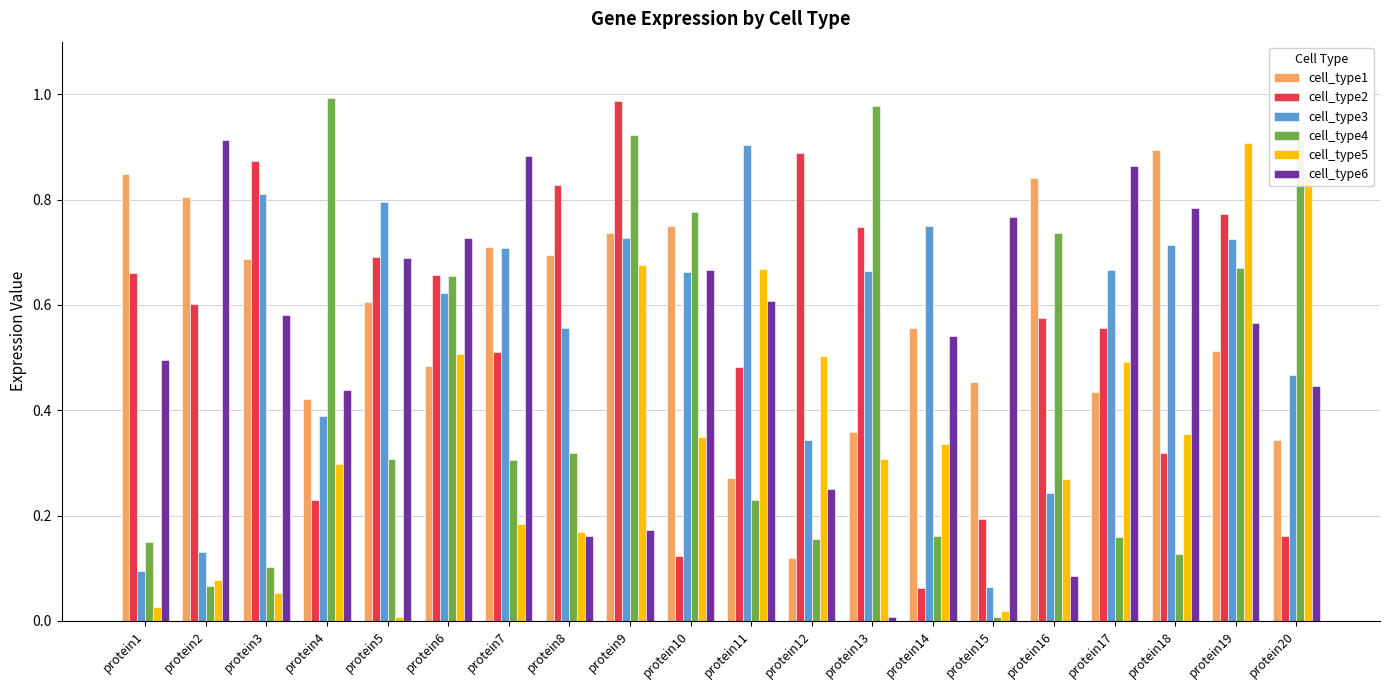

Which series has the widest spread of values?

cell_type4